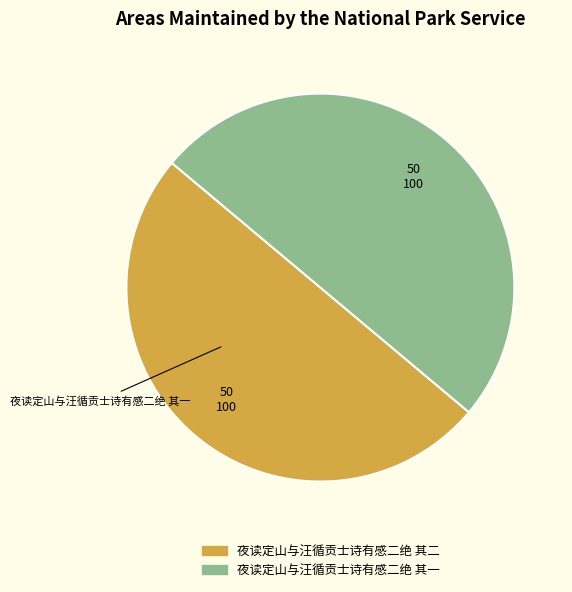

Approximately how many times larger is the value at 夜读定山与汪循贡士诗有感二绝 其二 compared to 夜读定山与汪循贡士诗有感二绝 其一?

1.0